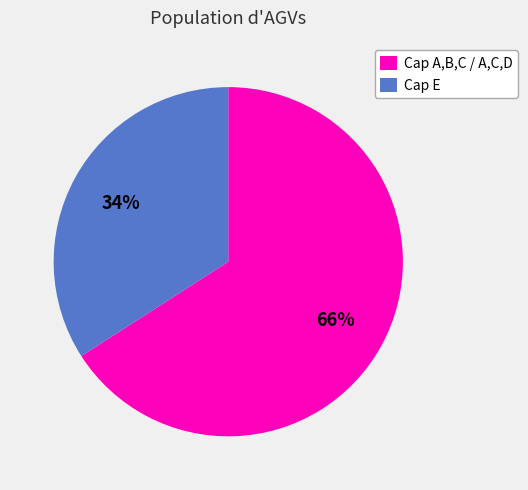

Count the number of slices in the pie.

2